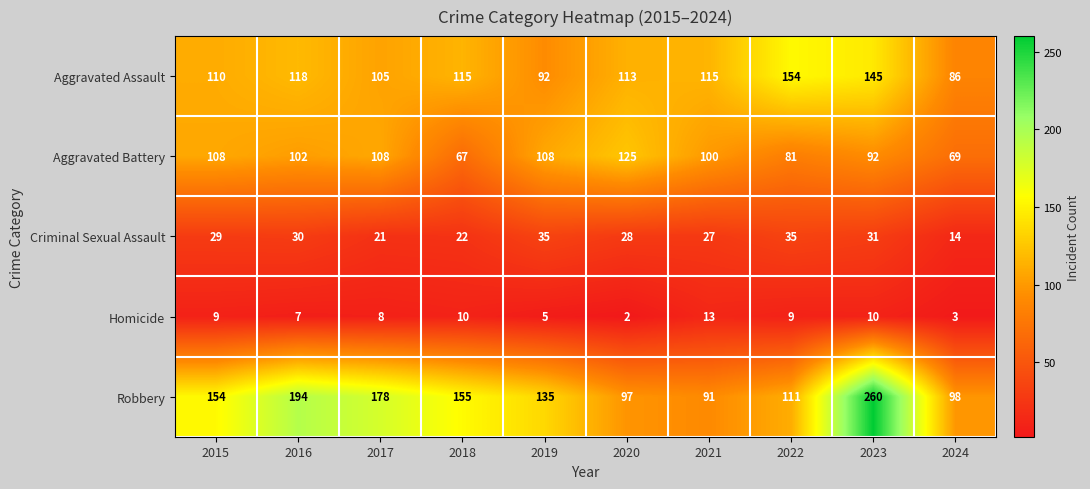

At which category is the sum across all series the highest?

2023